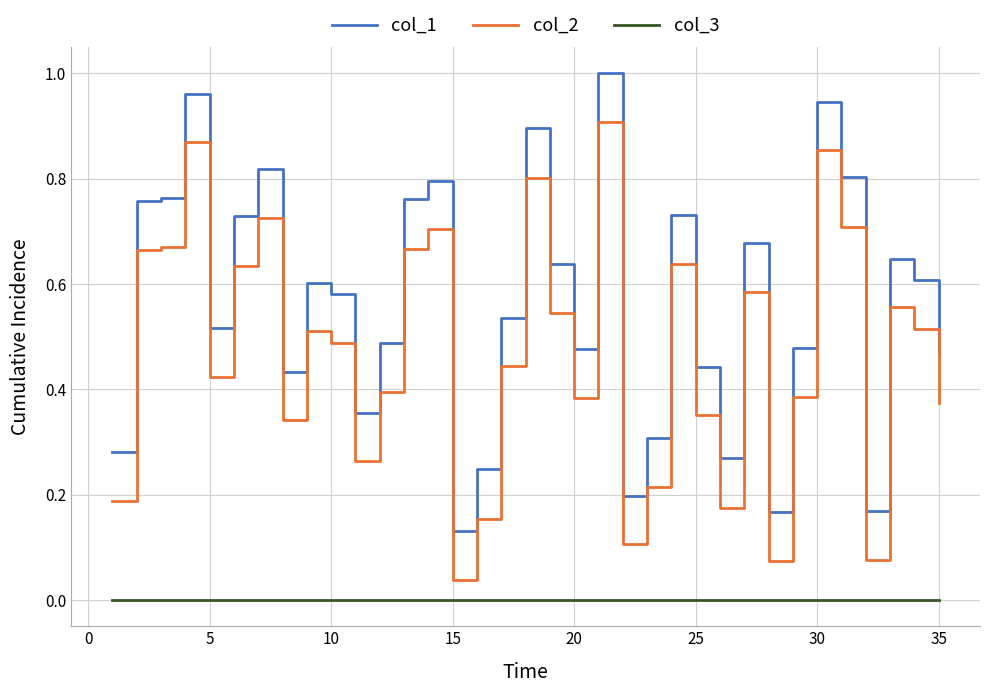

True or false: col_3 and col_1 cross at least once.

False